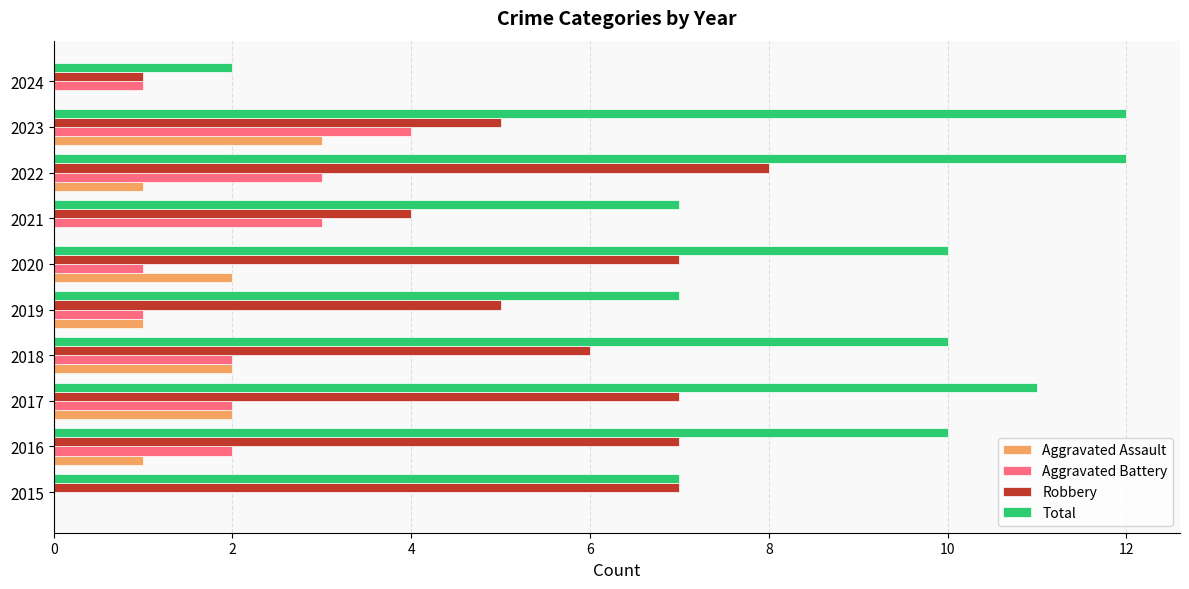

Between 2022 and 2024, which series saw the biggest shift?

Total